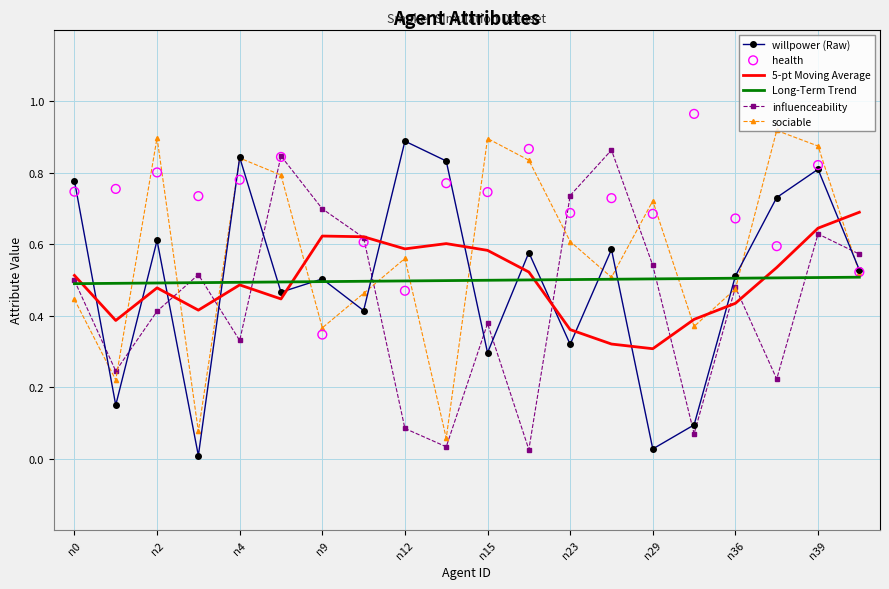

True or false: 5-pt Moving Average and sociable intersect in this chart.

True